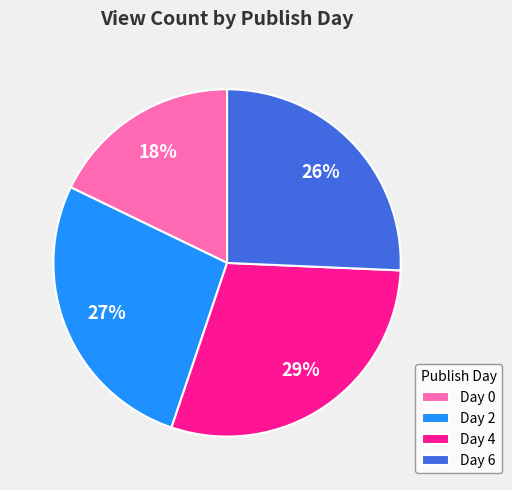

True or false: Day 6 accounts for 39% of the total.

False